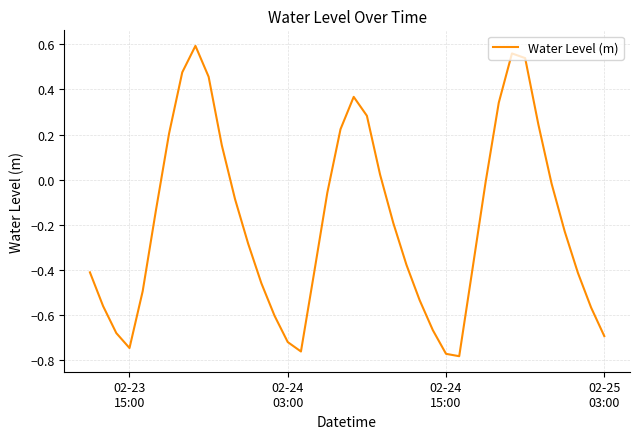

What is the difference between the maximum and minimum values?

1.4